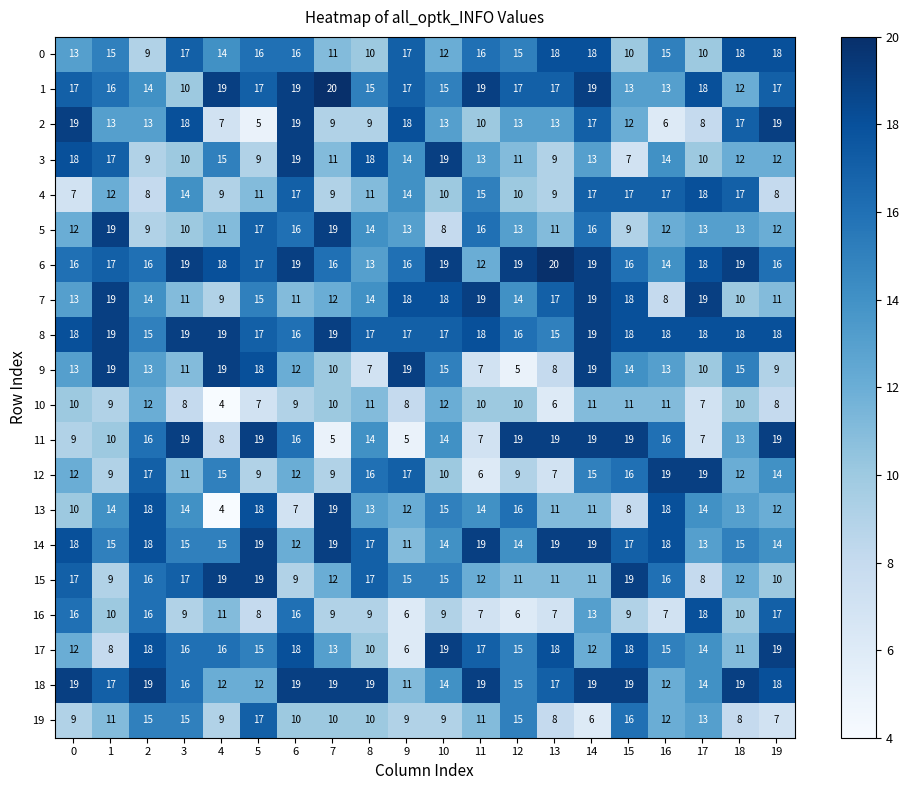

What is the difference between the second highest and minimum values in the 18 series?

8